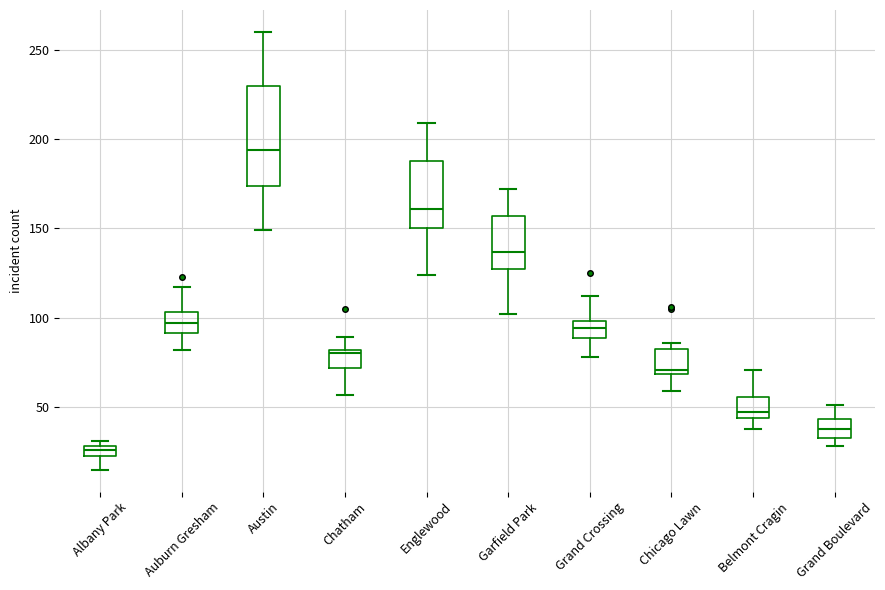

Which box is the tallest, from its lower edge to its upper edge?

Austin